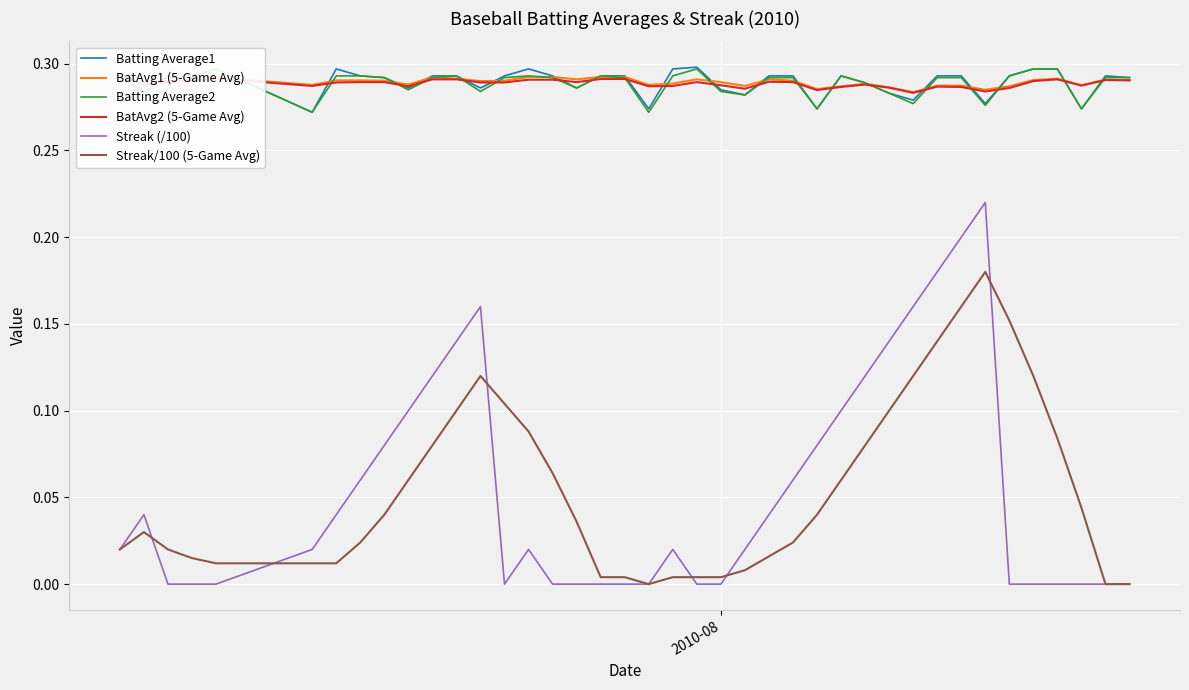

True or false: Batting Average1 and Streak (/100) intersect in this chart.

False